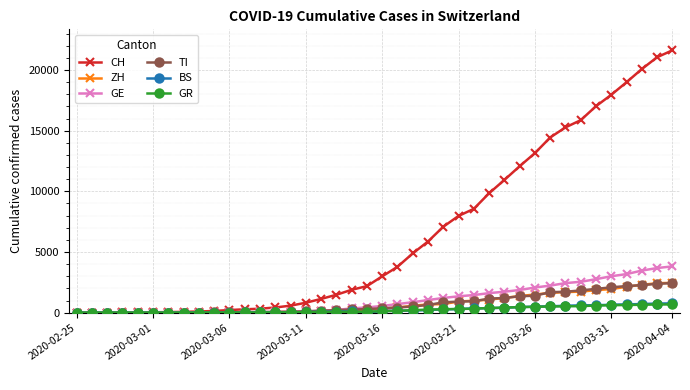

At how many categories does at least one series exceed 19726?

3